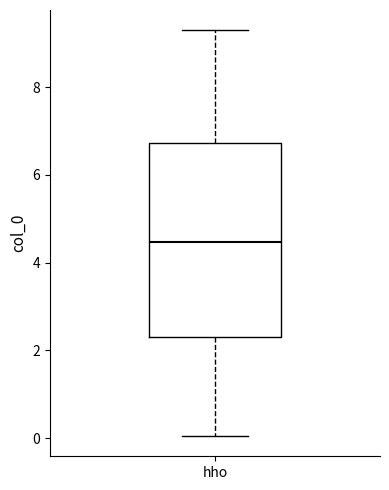

Transcribe this box plot: give where the median line is, the range the box spans, and where the two whiskers end, as read against the y-axis. The values are not printed on the chart, so give them approximately, as read against the axis.

median 4.4, box 2.4 to 6.8, whiskers 0.0 to 9.2